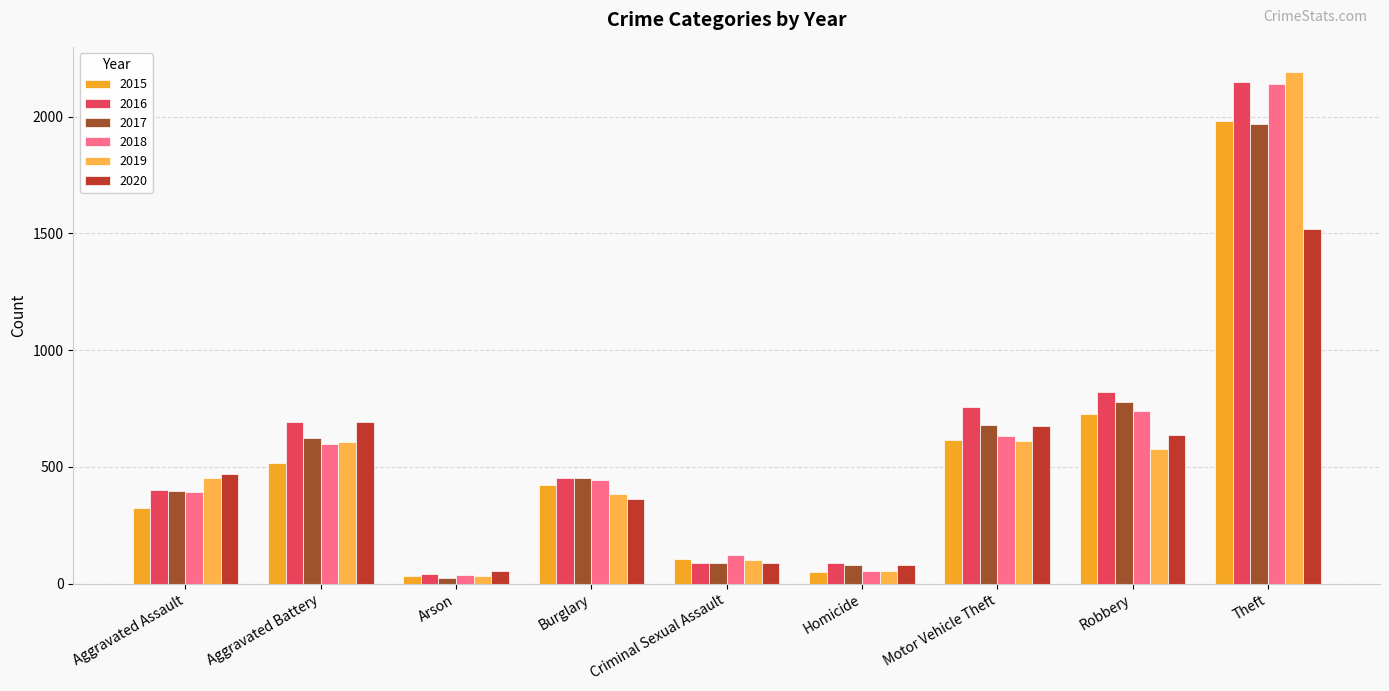

Rank the series at Aggravated Assault from lowest to highest value.

2015, 2018, 2017, 2016, 2019, 2020